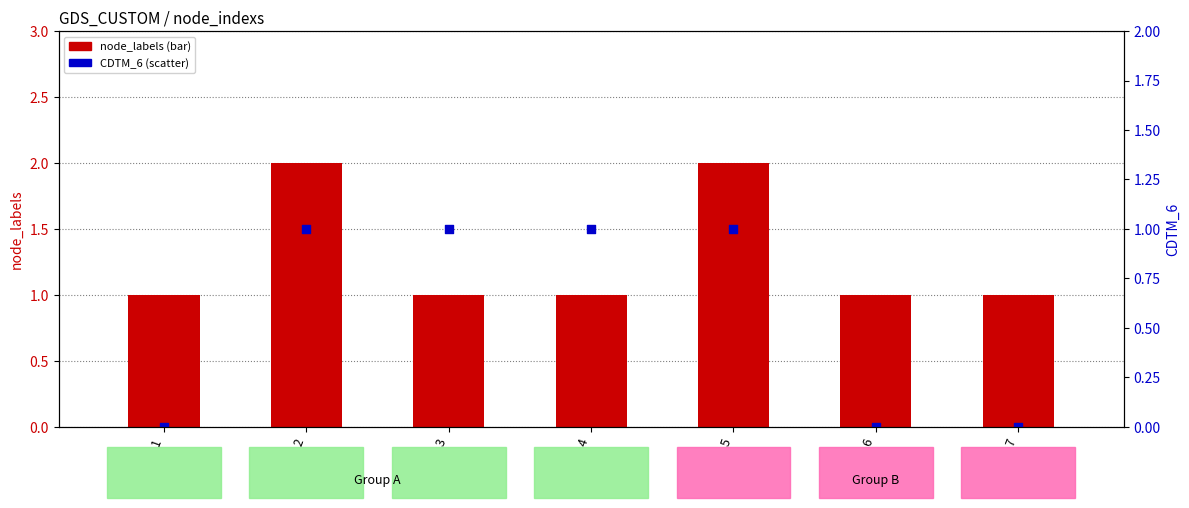

Which series contains the lowest Y value?

CDTM_6